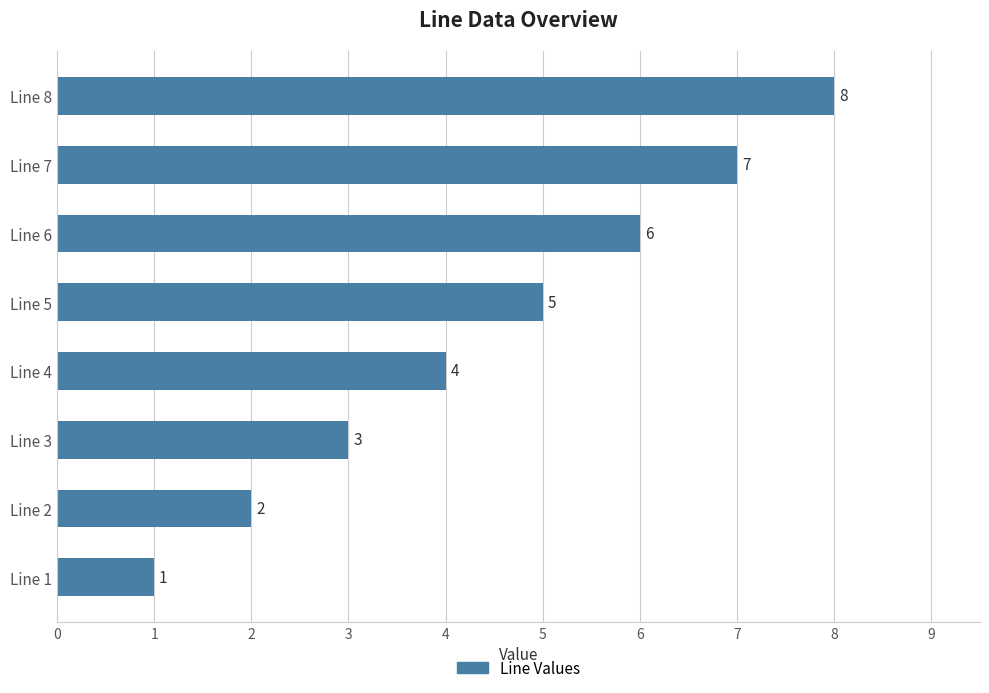

Is it true that the value at Line 7 is 7?

True